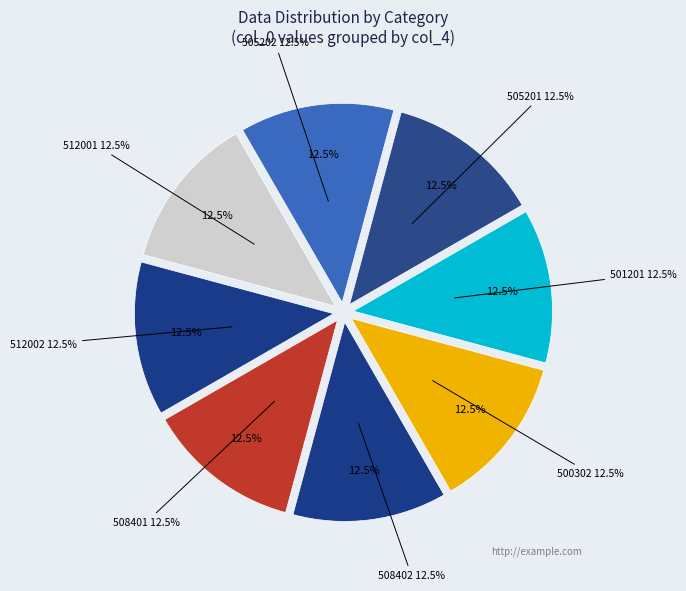

Do 512002 and 512001 together represent more than half of the pie?

No